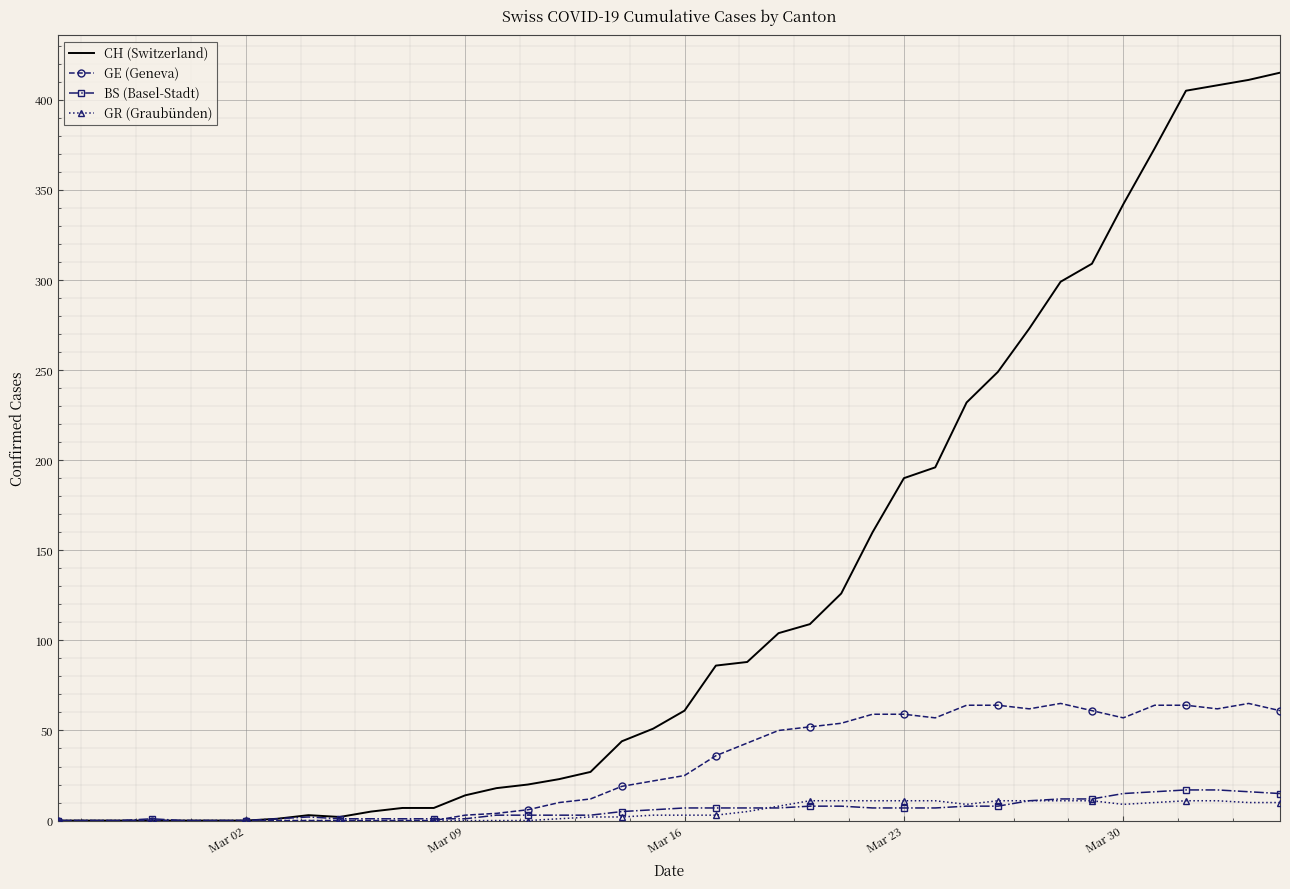

Which series has the largest range (max minus min)?

CH (Switzerland)